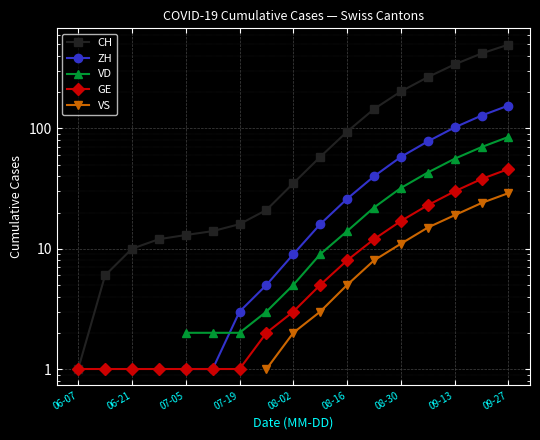

How many values in the VD series exceed 5?

8